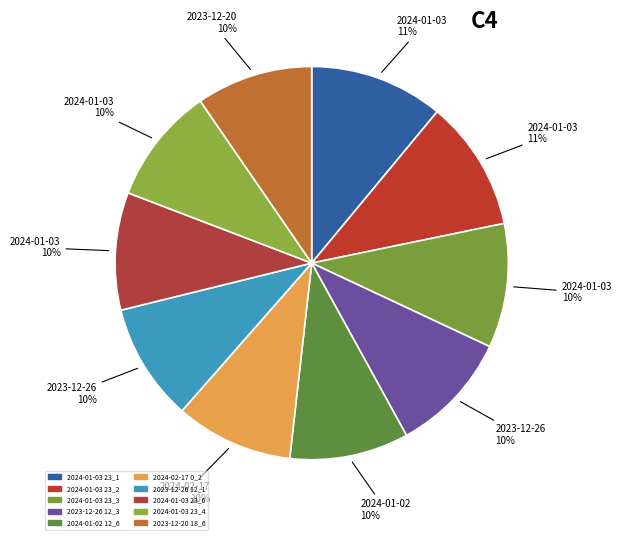

Does any single category account for the majority?

No